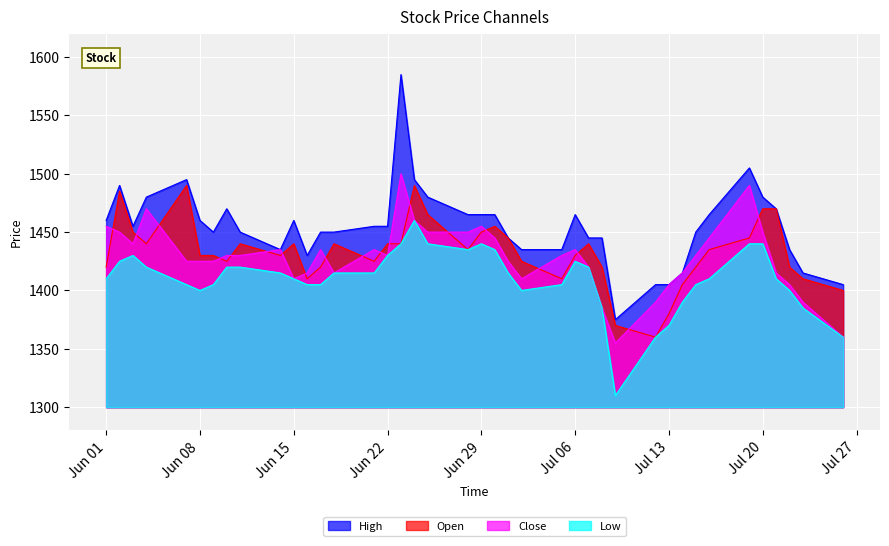

What is the minimum value shown in the chart?

1310